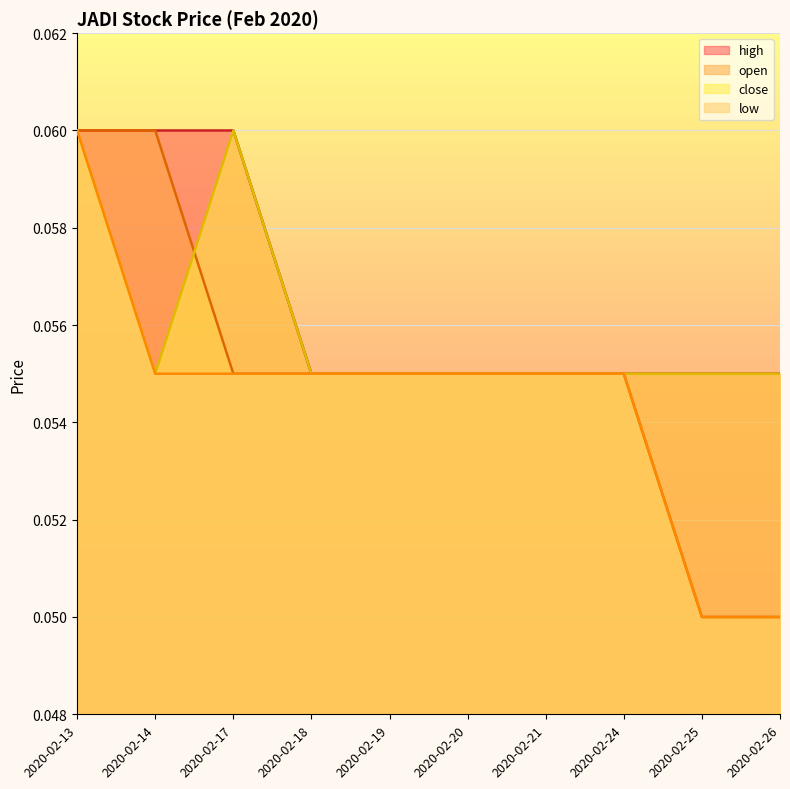

What is the sum of the low values at 2020-02-17 and 2020-02-19?

0.1